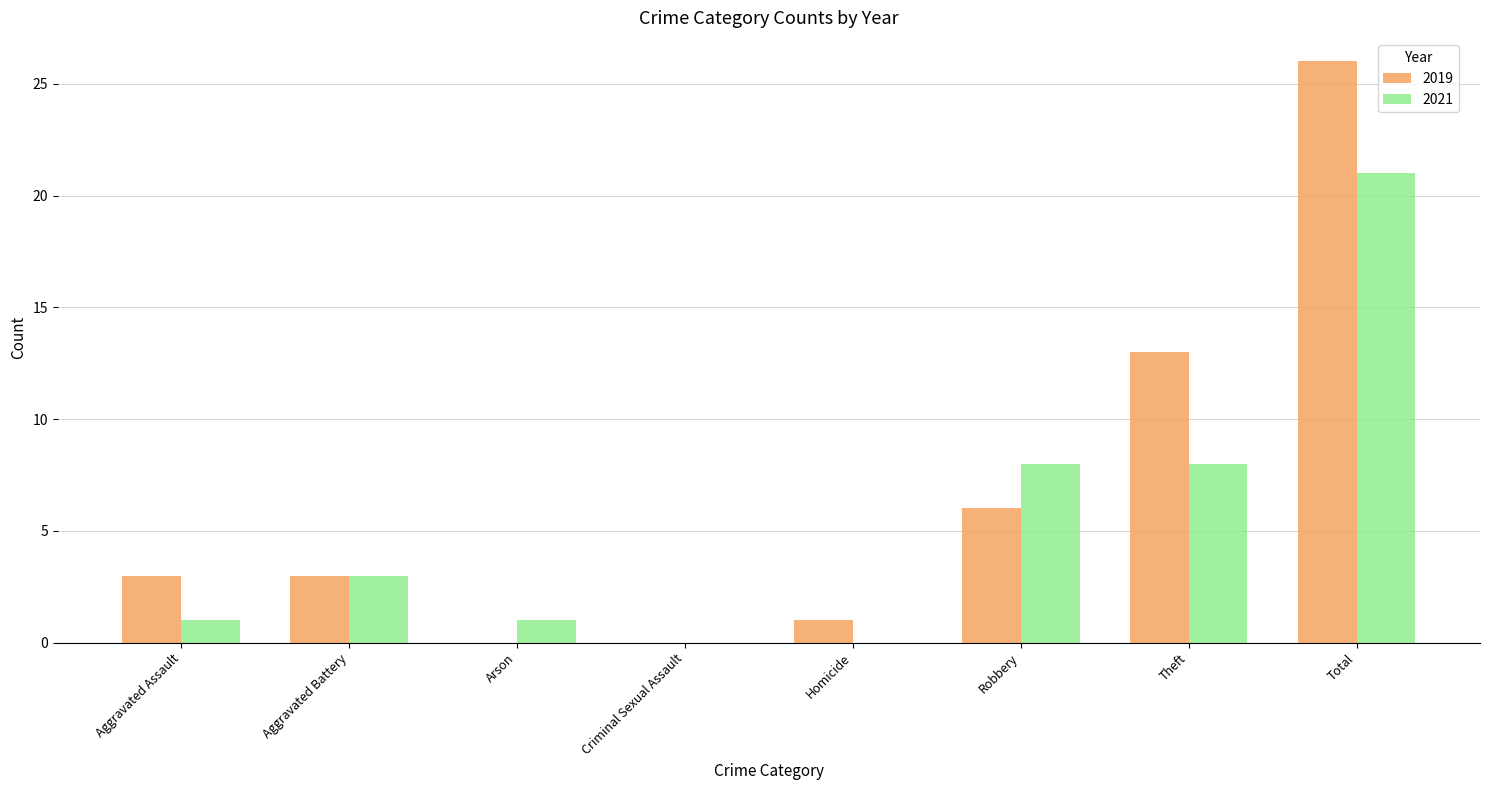

What is the difference between the 2019 values at Aggravated Assault and Total?

23